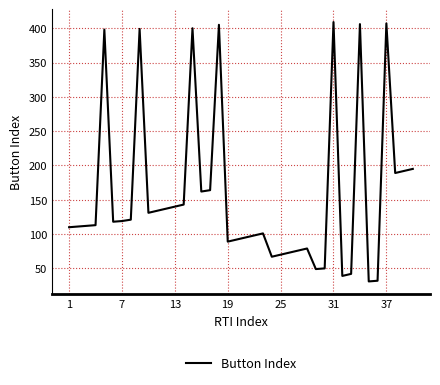

What is the smallest value displayed?

31